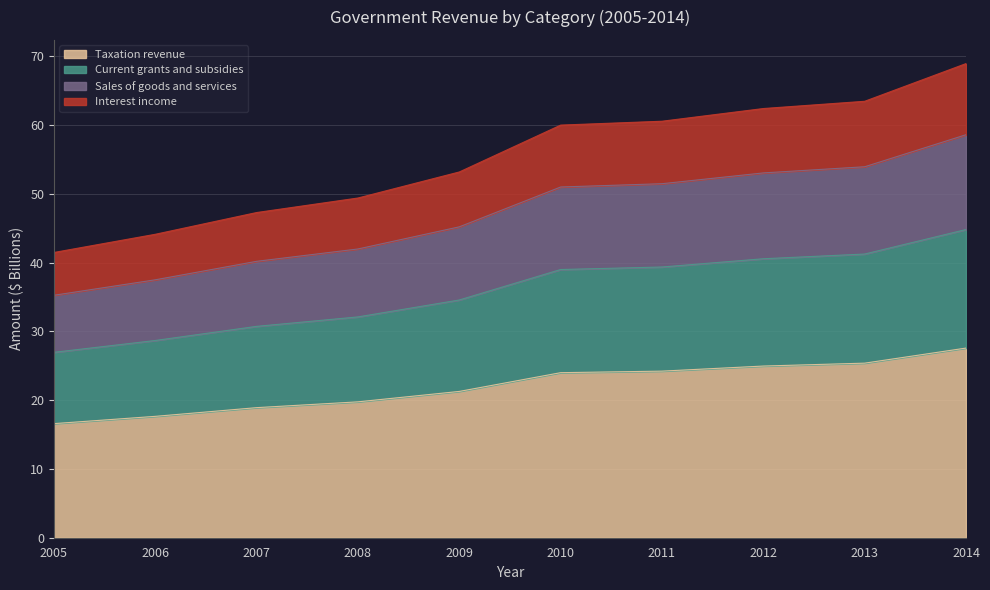

Is it true that Taxation revenue equals 25.1 at 2005?

False